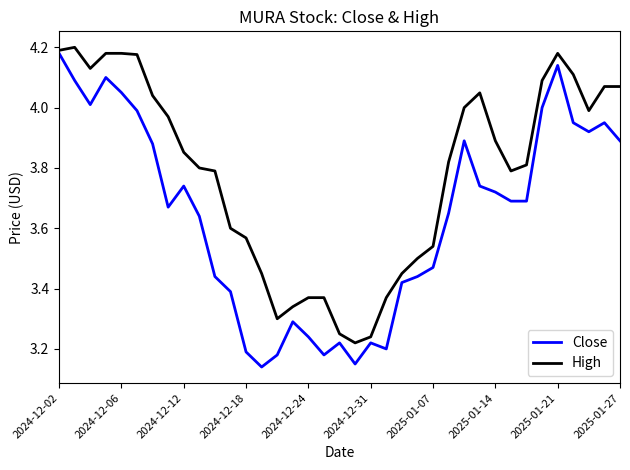

Count the number of data series in this chart.

2